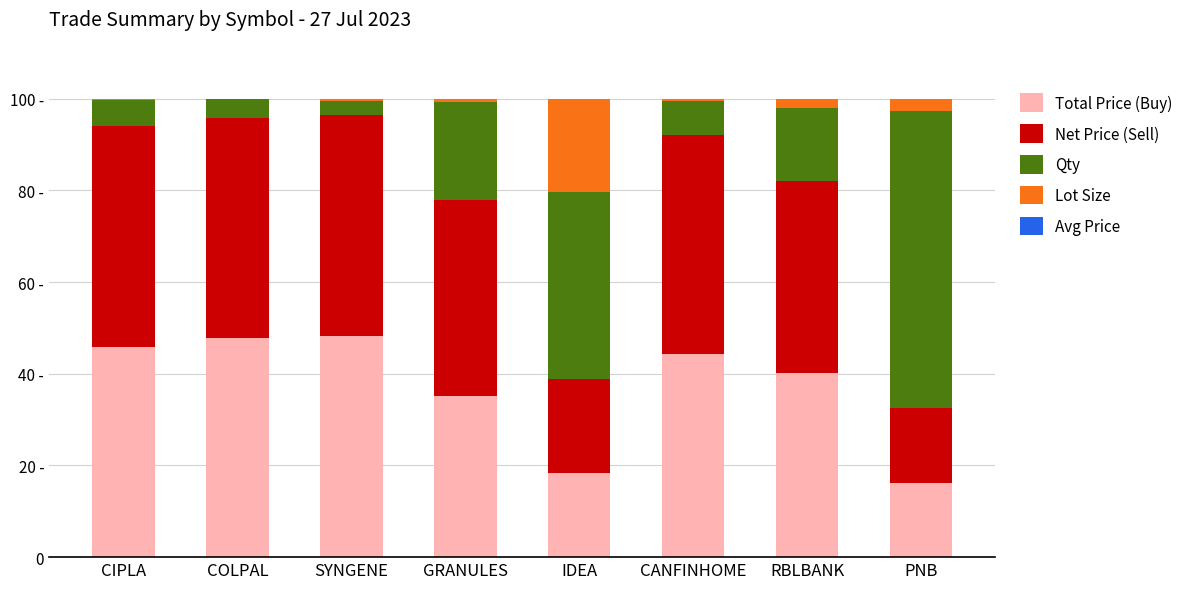

True or false: Avg Price has a value of 0.0 at RBLBANK.

False